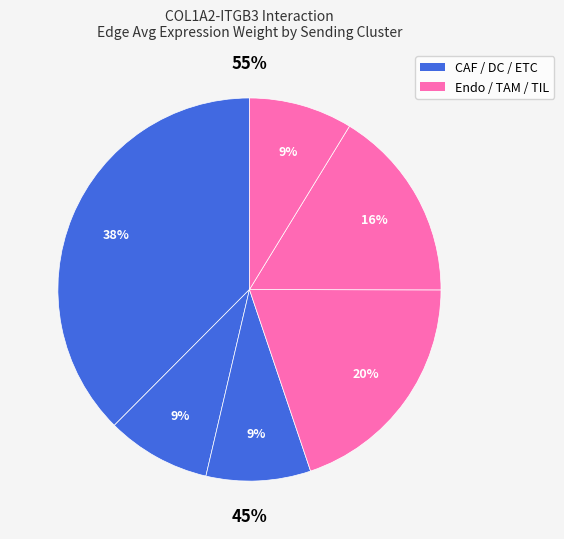

Is it true that ETC is 9% of the pie?

True